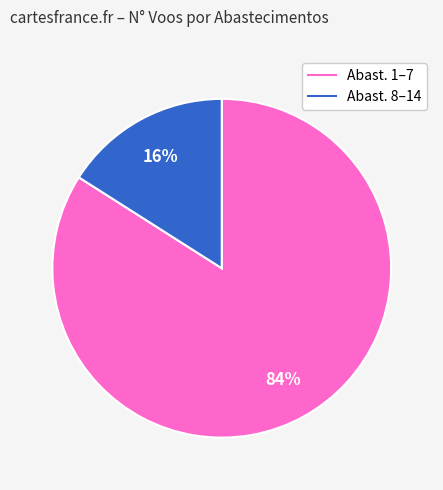

To the nearest percent, what is the difference between the largest and smallest slice percentages?

68%